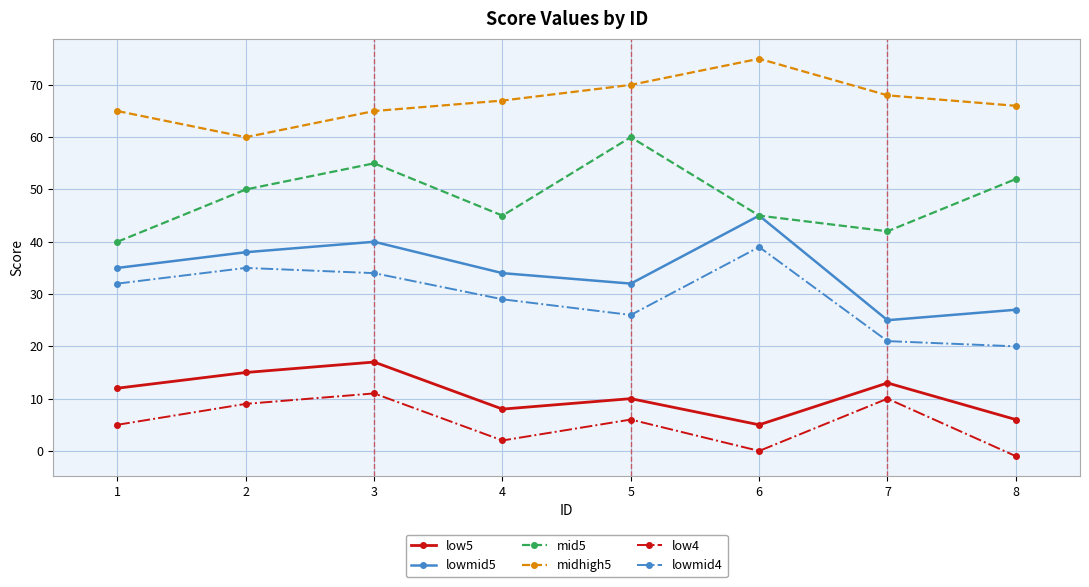

What is the total value across all series at 1?

189